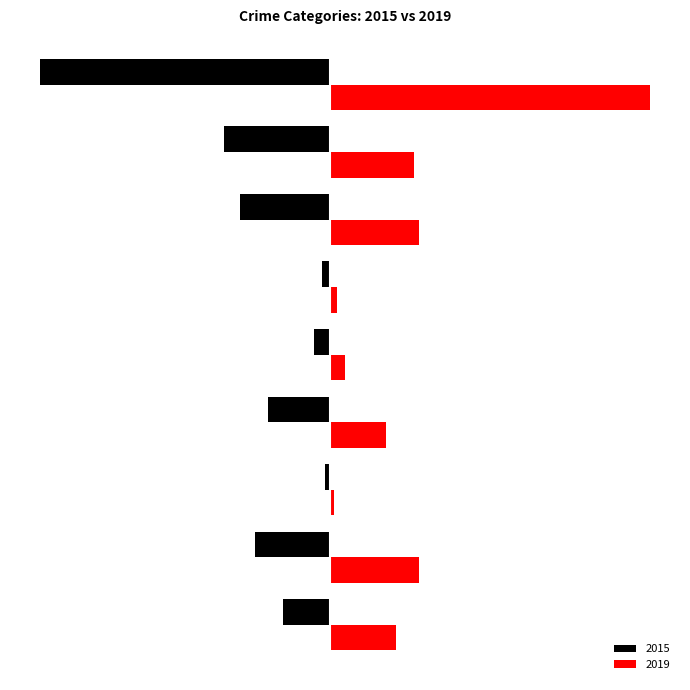

At how many categories does at least one series exceed 822?

1